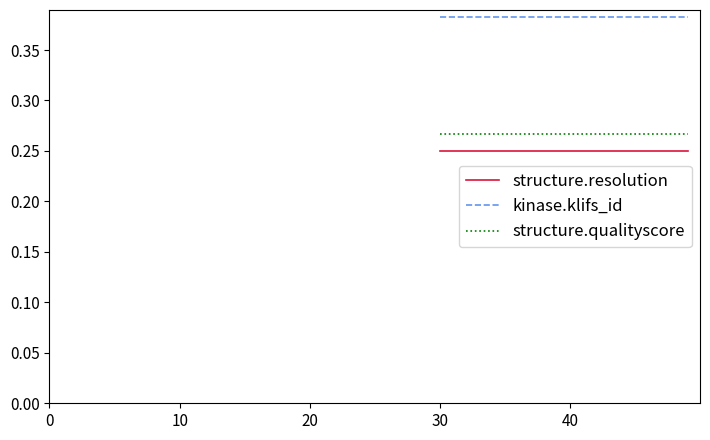

What is the sum of all structure.qualityscore values?

0.5